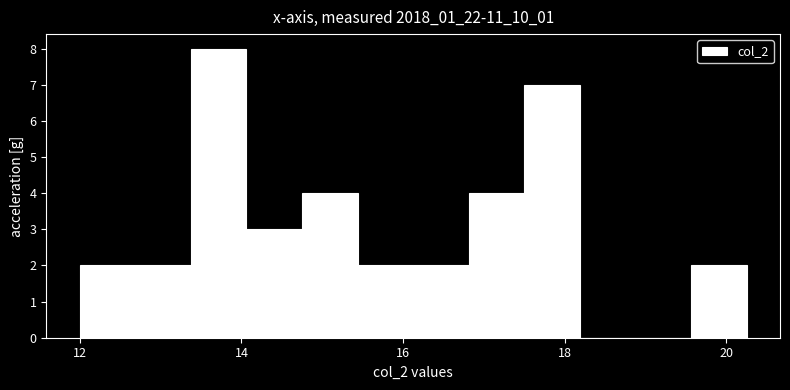

Around what value on the x-axis is the tallest bar? Give the approximate position of its centre, as read against the axis.

13.8